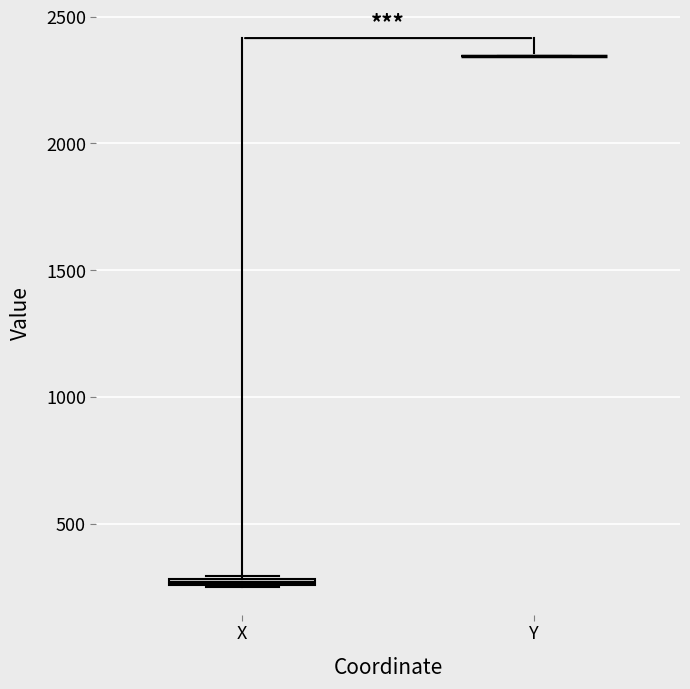

Where is the lower edge of the box for X on the y-axis? The values are not printed on the chart, so give them approximately, as read against the axis.

250